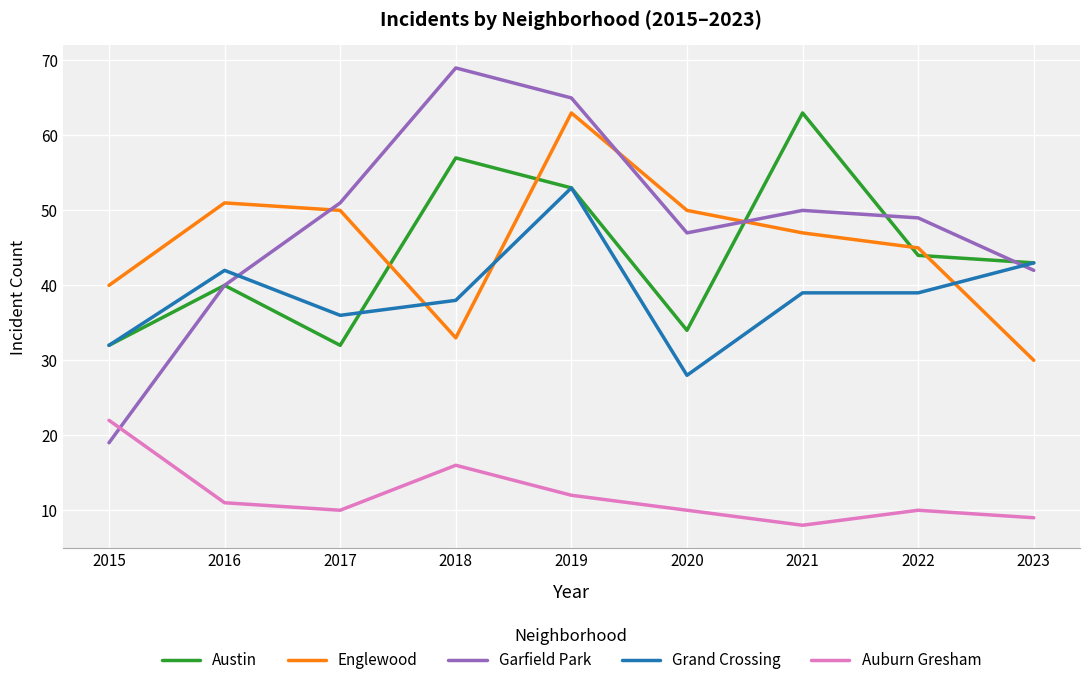

Which series has the largest total across all categories?

Garfield Park